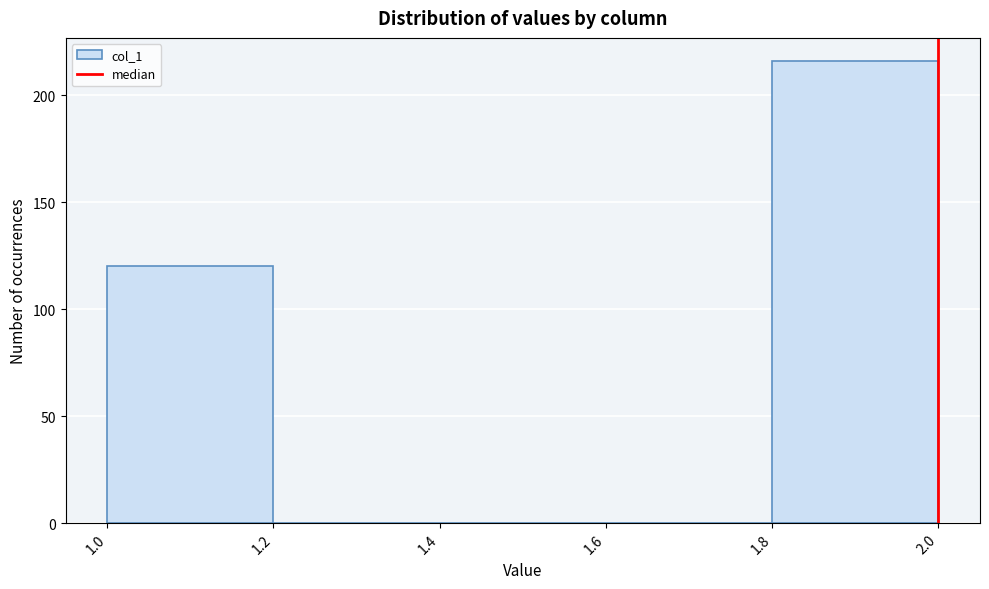

How tall is the bar that spans 1.0 to 1.2 on the x-axis? The values are not printed on the chart, so give them approximately, as read against the axis.

120